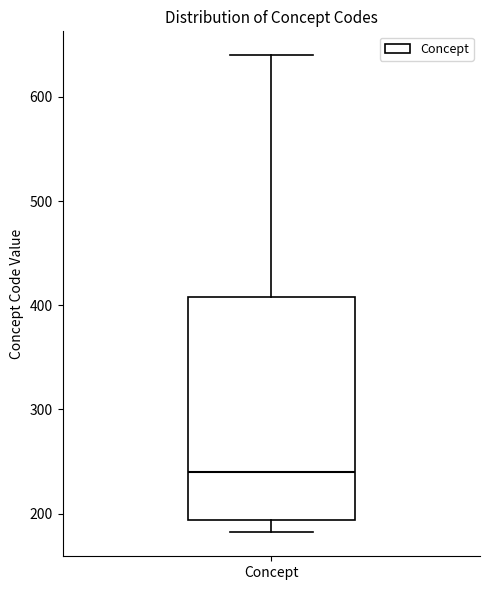

Read this box plot against the y-axis: the position of the median line, the range covered by the box, and the ends of both whiskers. The values are not printed on the chart, so give them approximately, as read against the axis.

median 240, box 190 to 410, whiskers 180 to 640